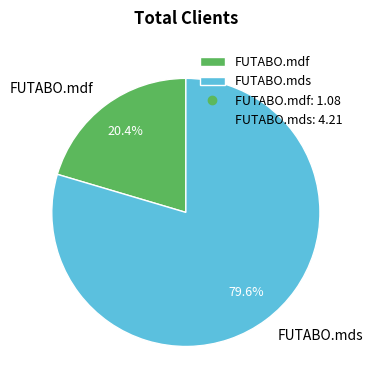

Rank the categories by value from lowest to highest.

FUTABO.mdf, FUTABO.mds